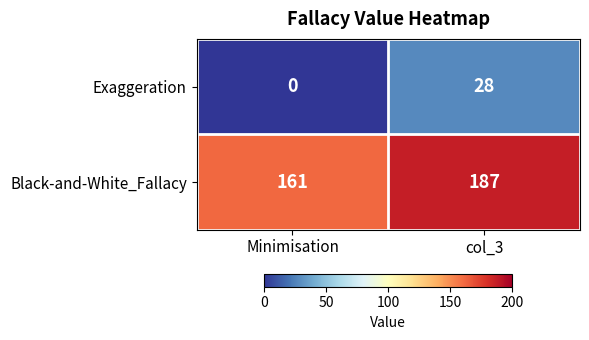

What is the difference between the Black-and-White_Fallacy values at col_3 and Minimisation?

26